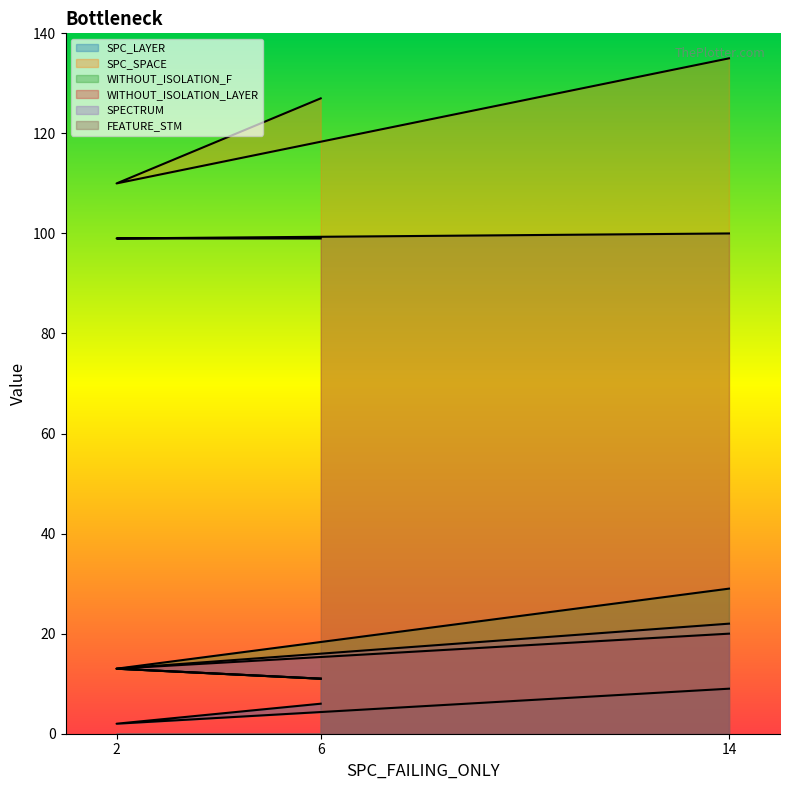

Is it true that WITHOUT_ISOLATION_F equals 11 at 14?

False